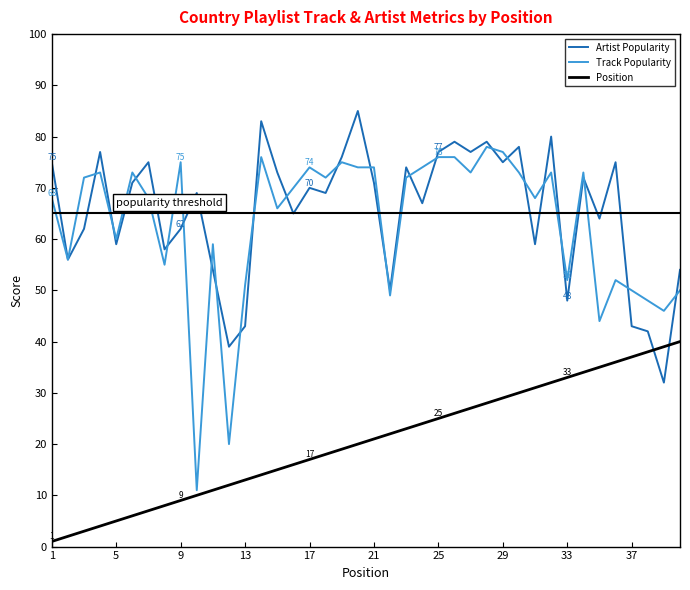

In Artist Popularity, how many points are higher than both neighbors (excluding endpoints)?

13